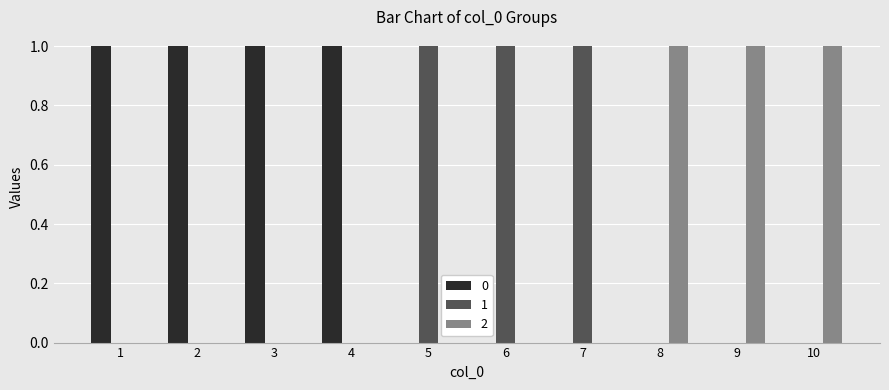

True or false: 1 has a value of 0 at 10.

True